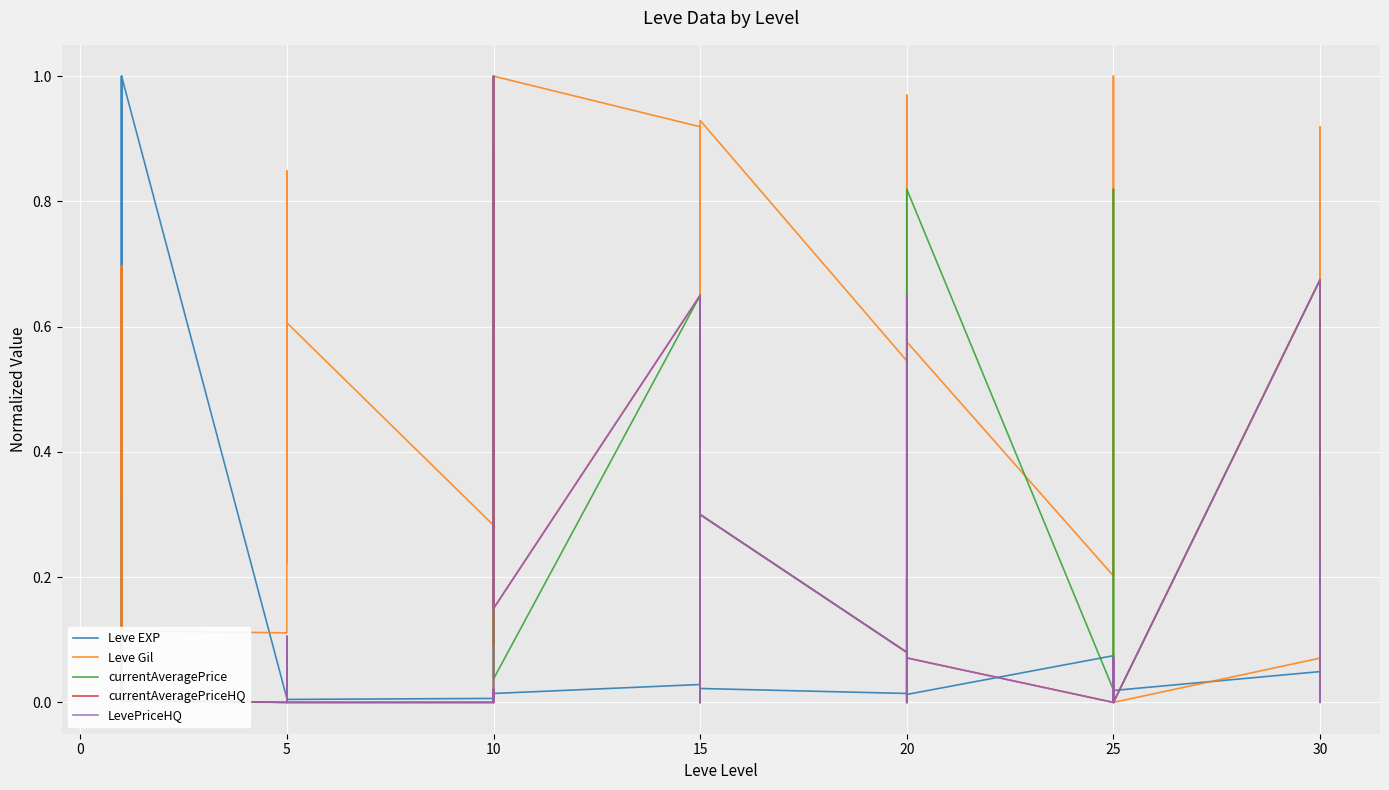

How many lines are shown in the chart?

5